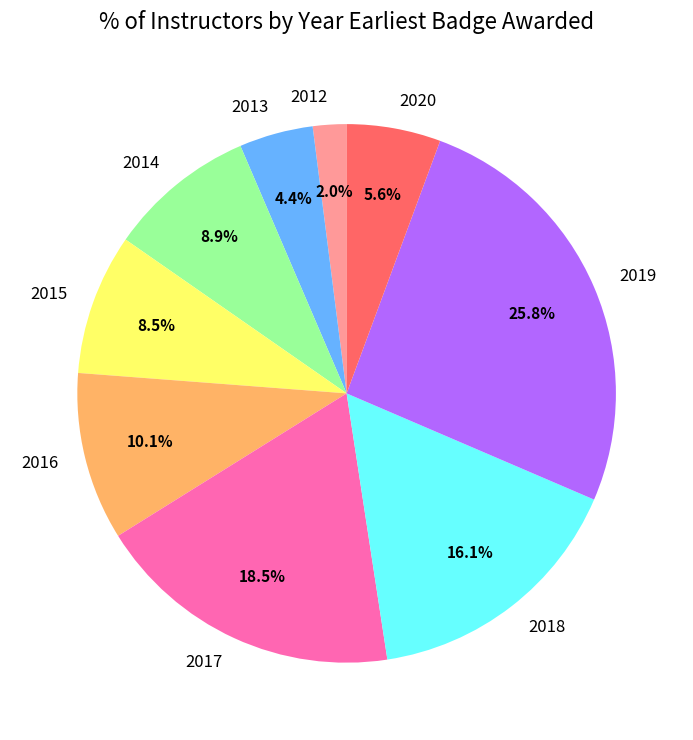

Which slice is the largest?

2019